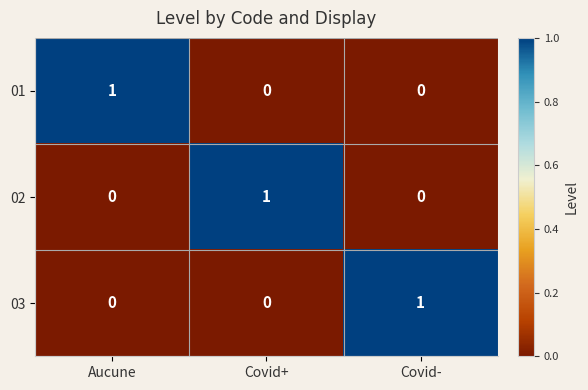

Is it true that 03 equals 1 at Covid+?

False